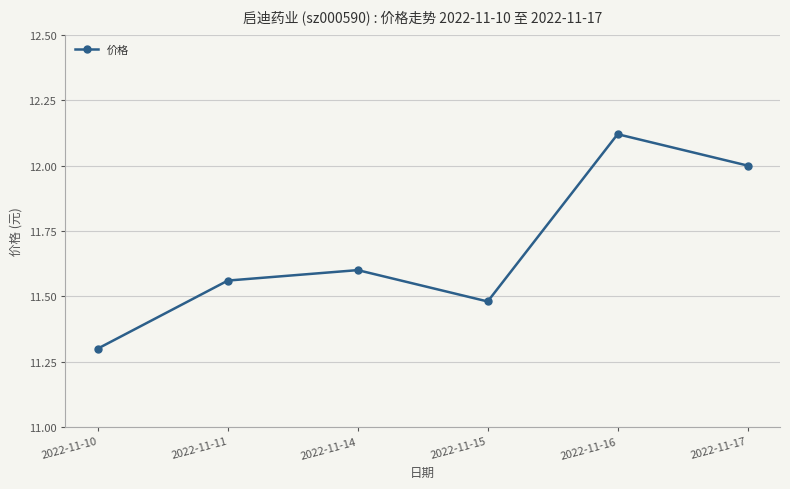

List the labels in order of value, smallest first.

2022-11-10, 2022-11-15, 2022-11-11, 2022-11-14, 2022-11-17, 2022-11-16